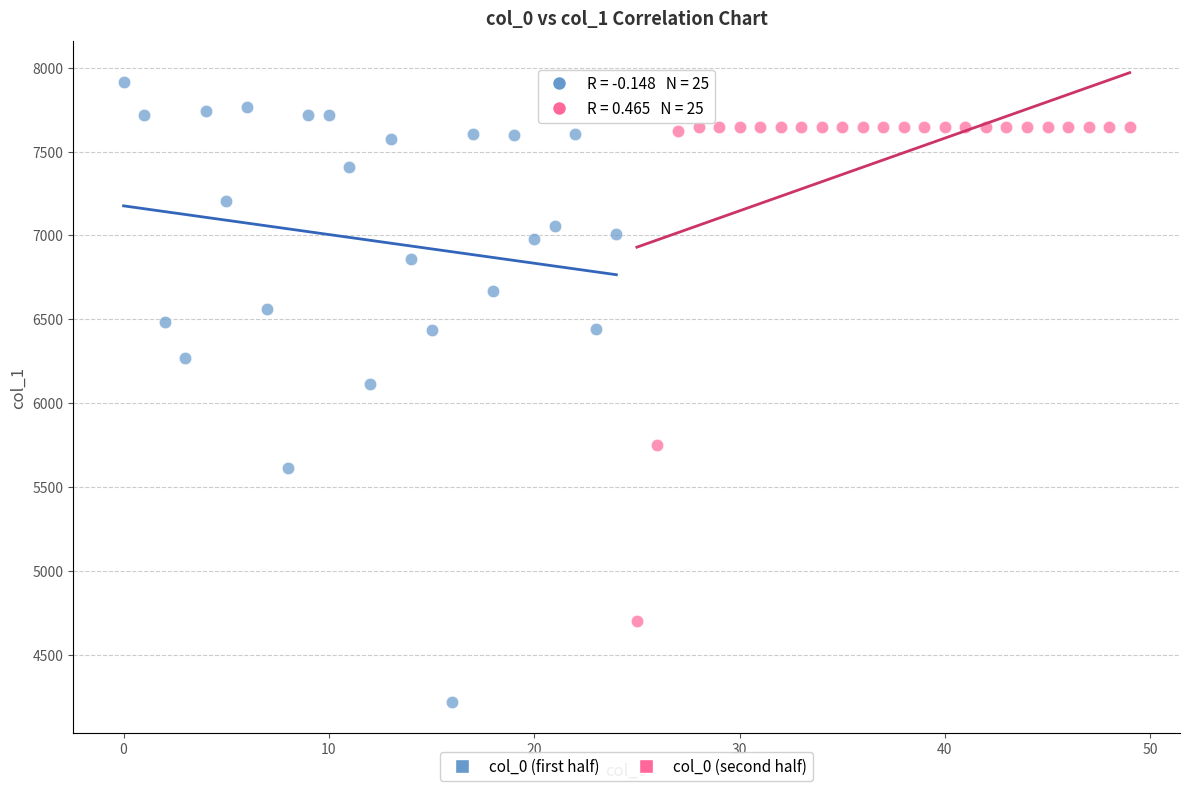

What are all the series names shown in the legend?

col_0 (first half), col_0 (second half)